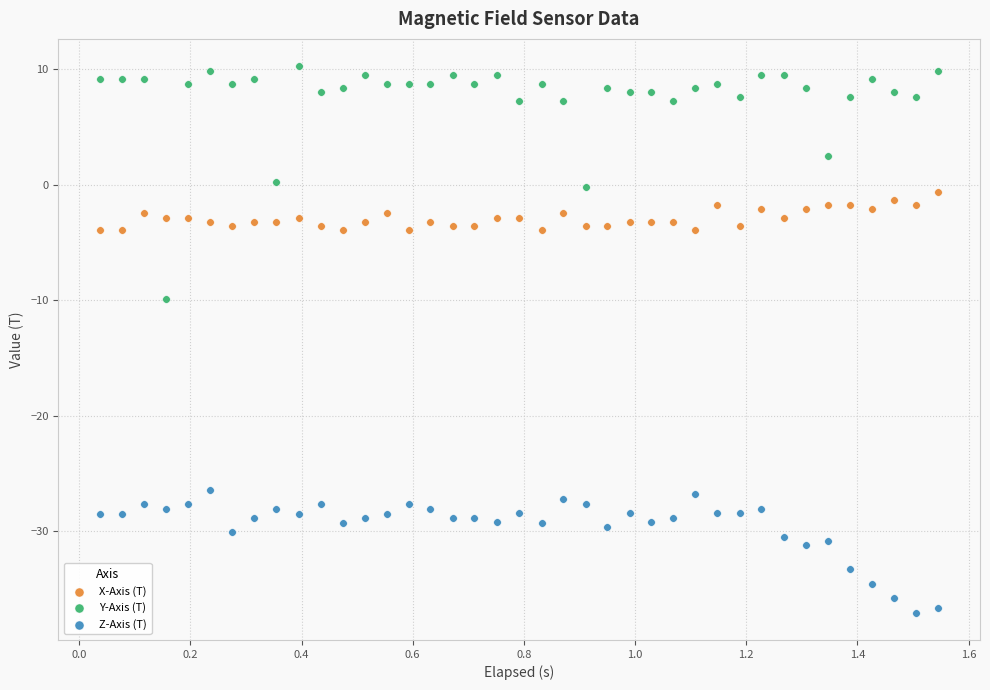

Across all data points, what is the range of X values (max minus min)?

1.5